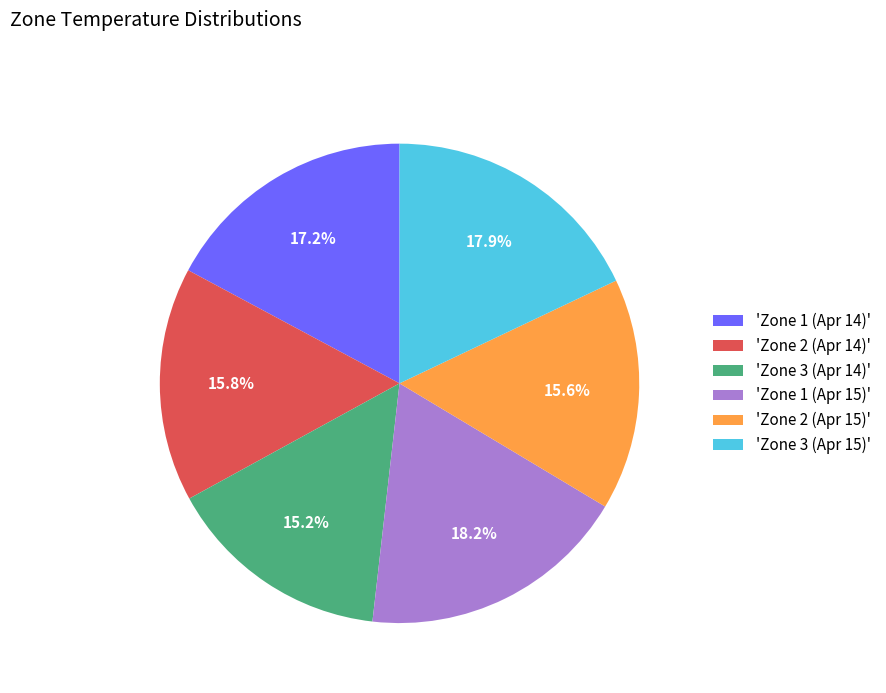

Is there a majority slice in this chart?

No